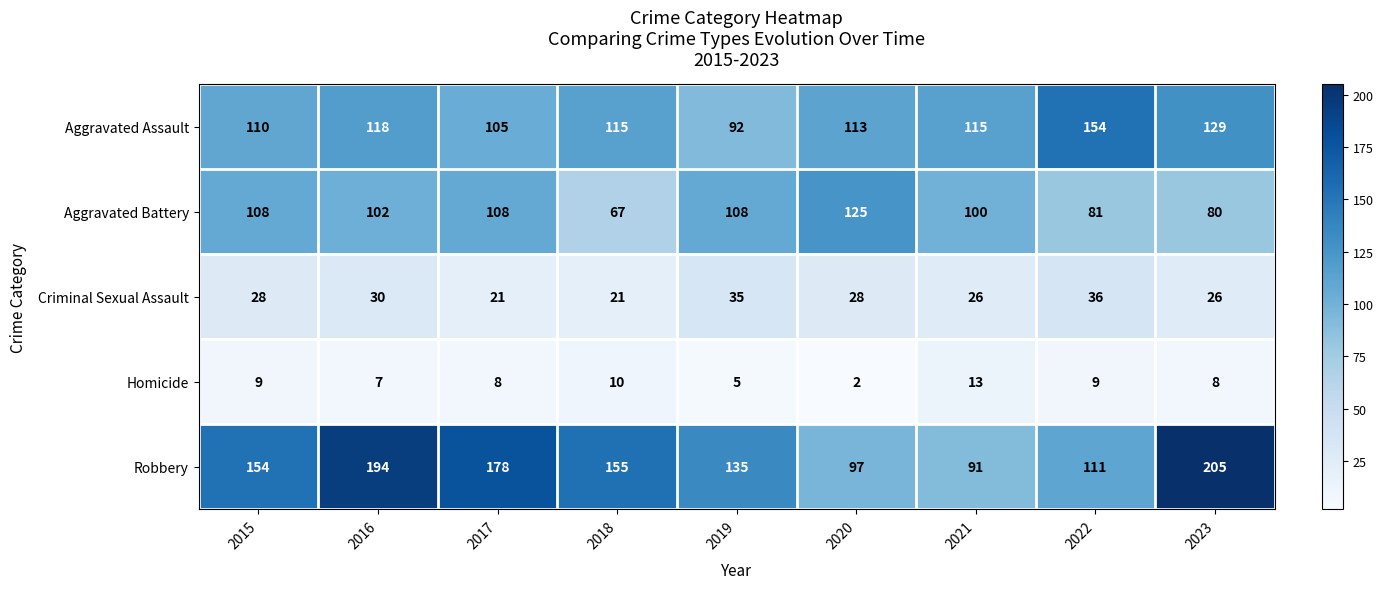

Where does the Aggravated Battery series first go above 102?

2015